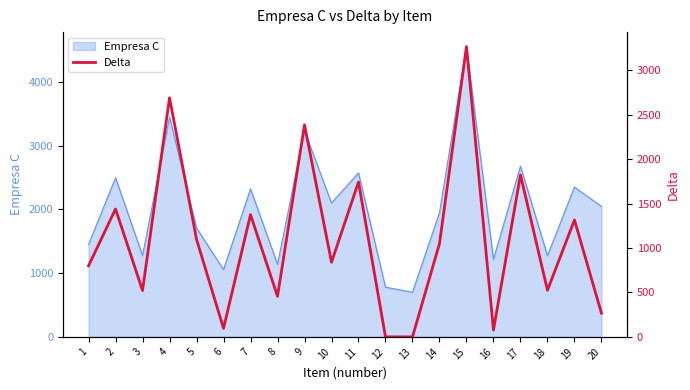

How many lines are shown in the chart?

1